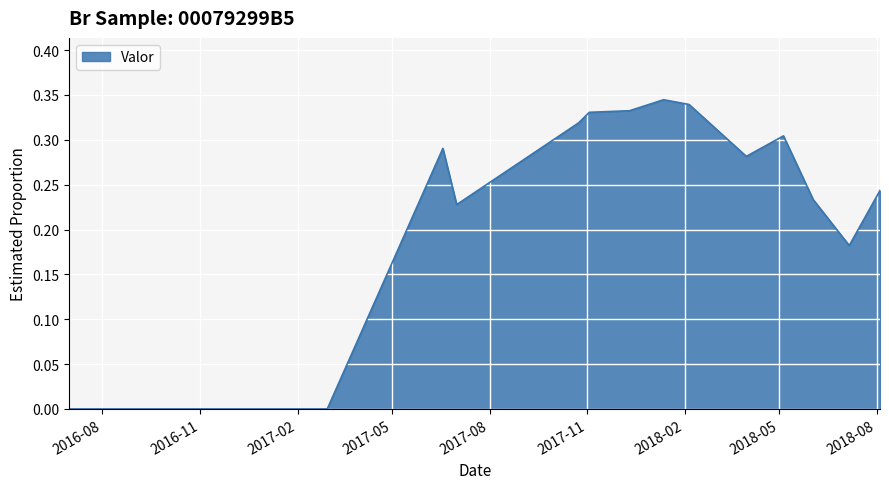

How many lines are shown in the chart?

1